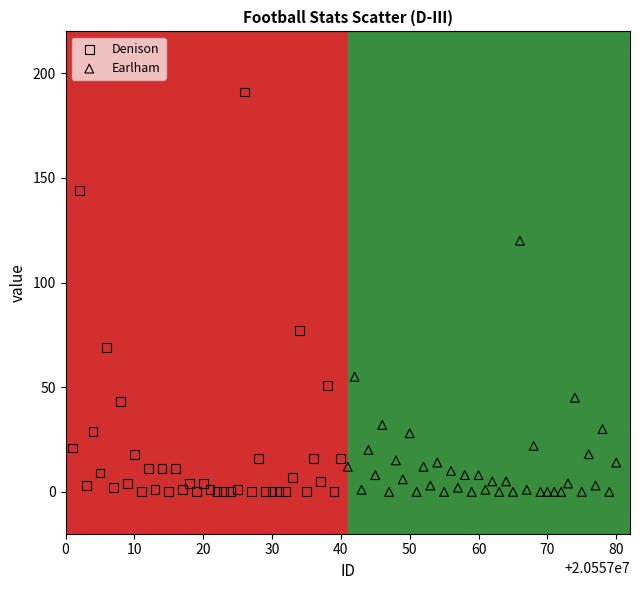

Which series contains the highest Y value?

Denison